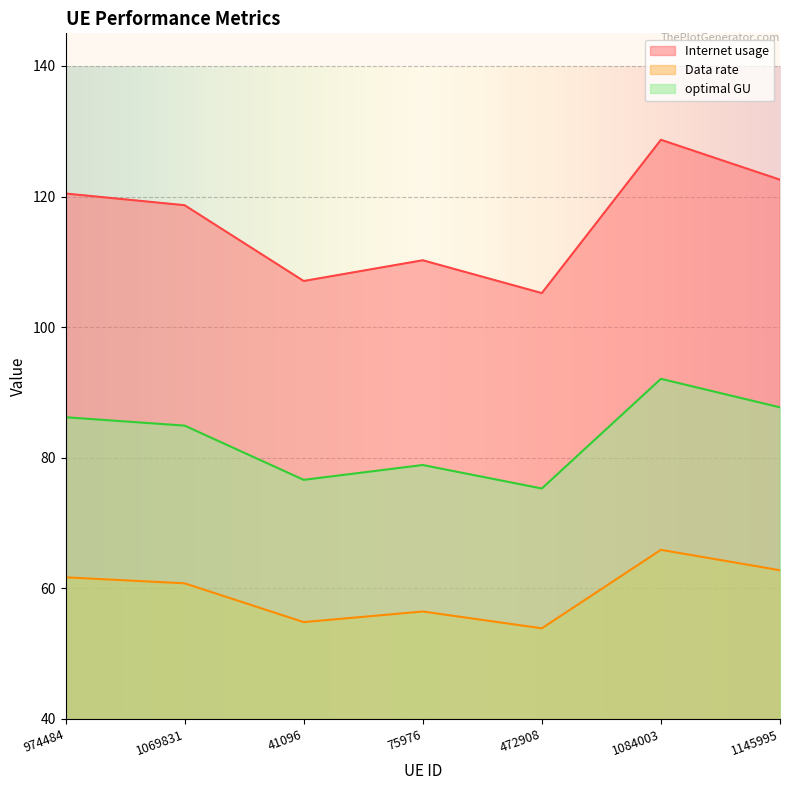

At which category does the chart reach its minimum across all series?

472908